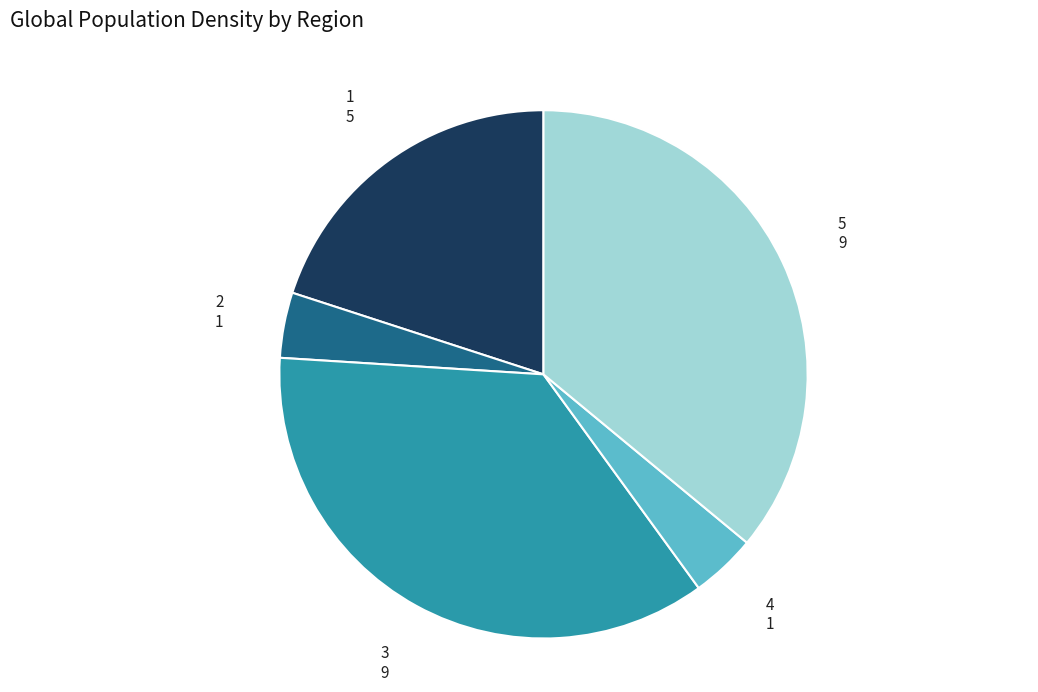

Is there a majority slice in this chart?

No